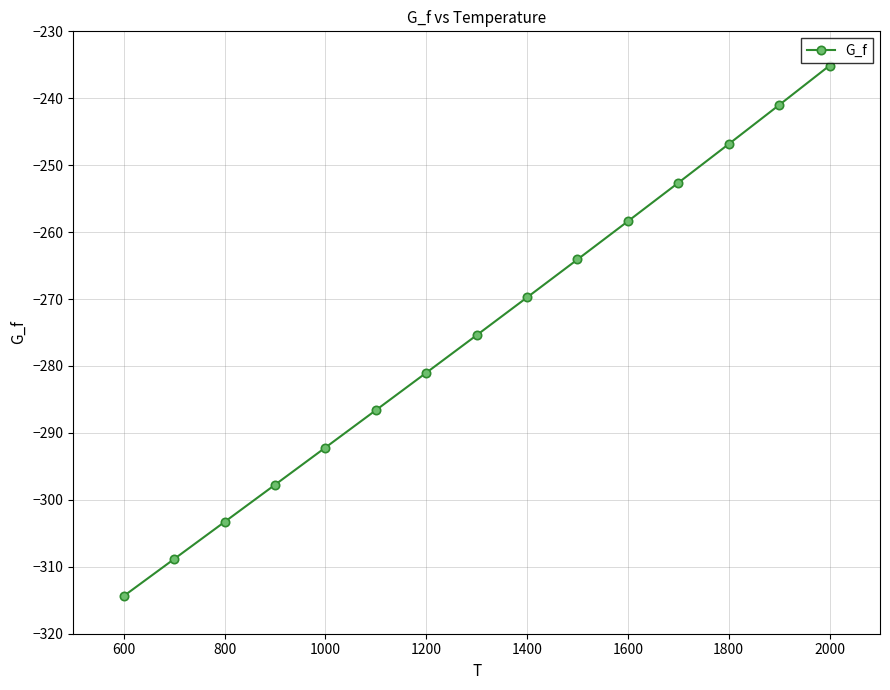

What is the greatest value displayed?

-235.1